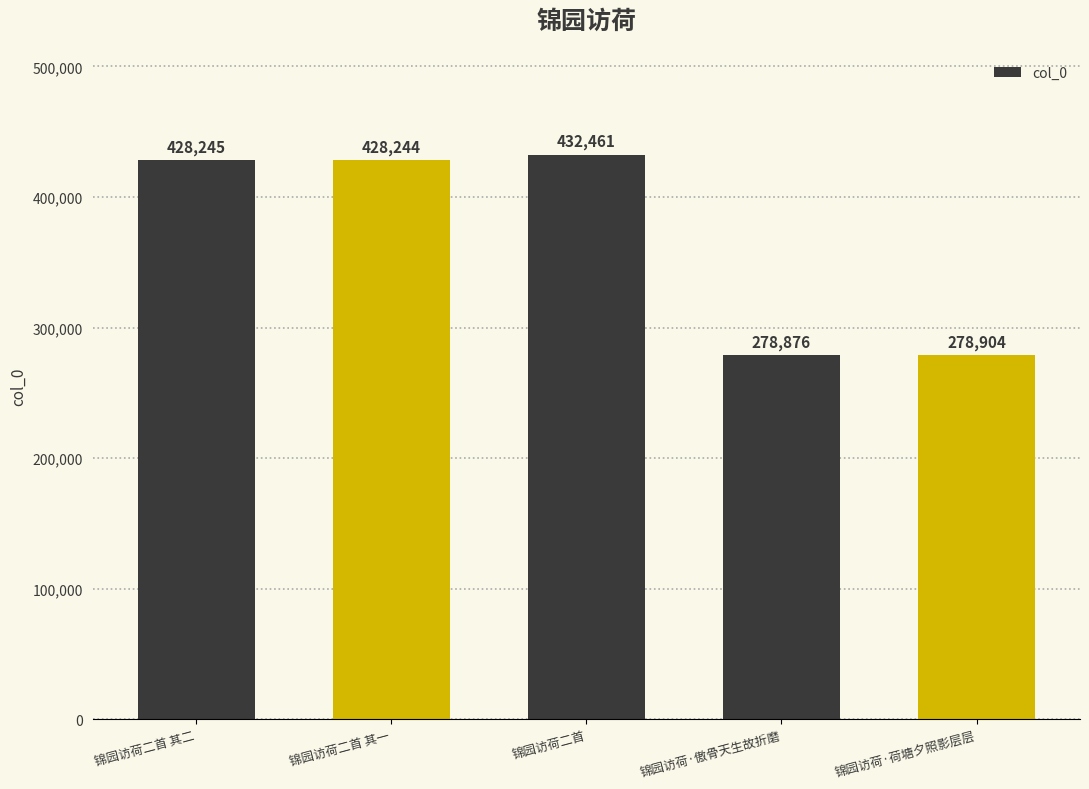

True or false: the data shows 428245 at 锦园访荷二首 其二.

True